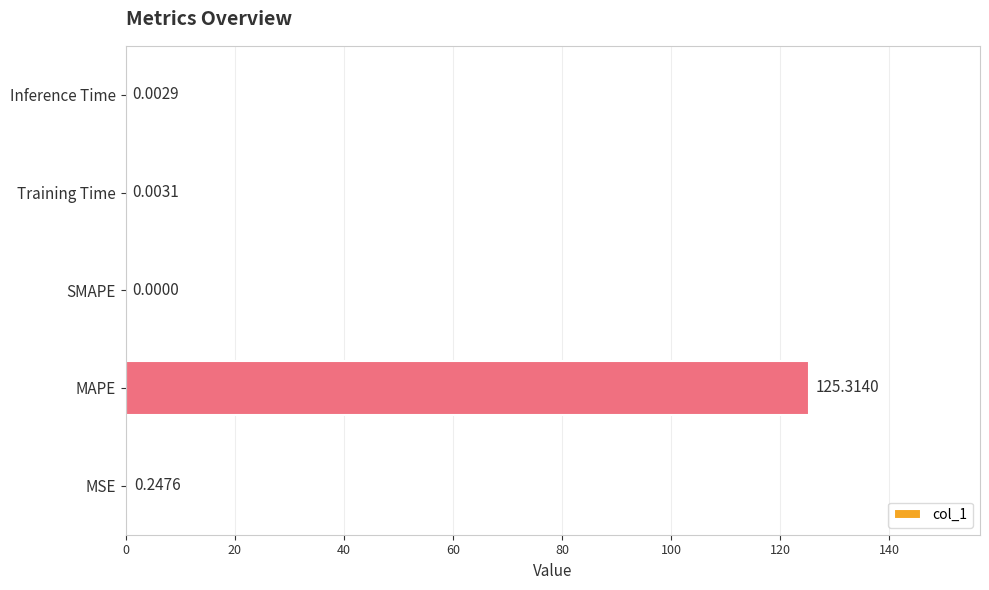

Where is the data nearest to the value 62?

MSE